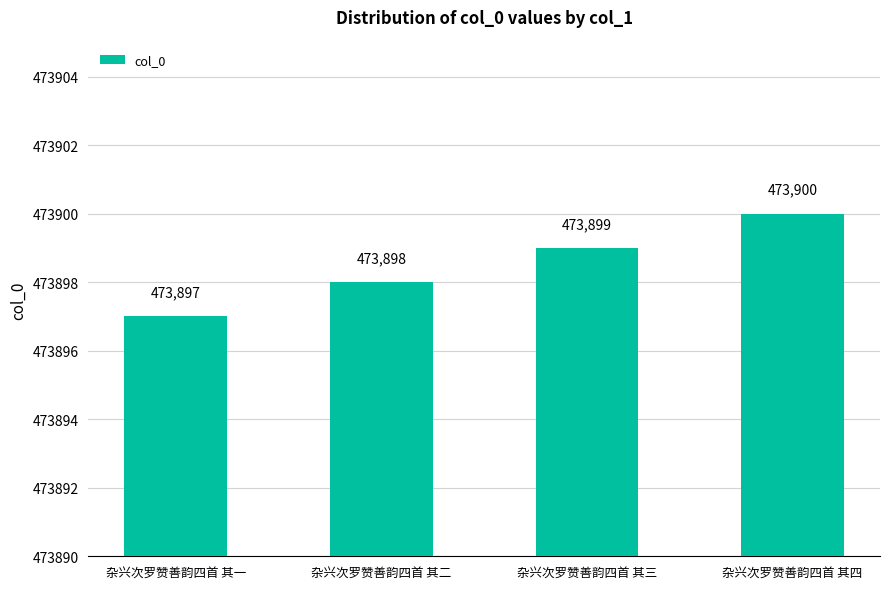

How many values are between 473898 and 473900?

3